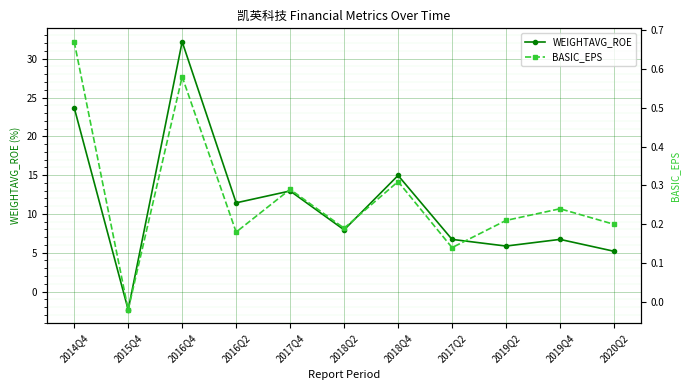

What is the sum of all WEIGHTAVG_ROE values?

125.3